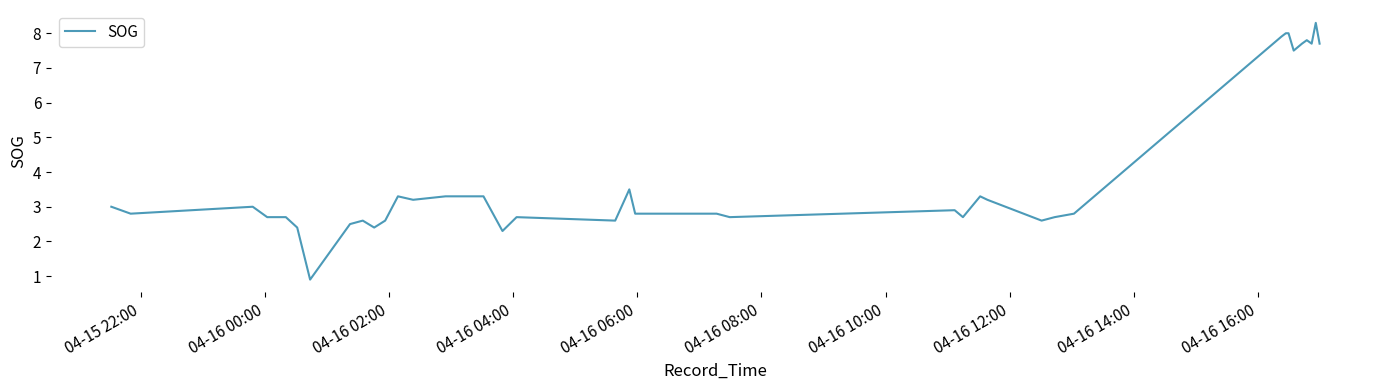

What is the difference between the maximum and minimum values?

7.4